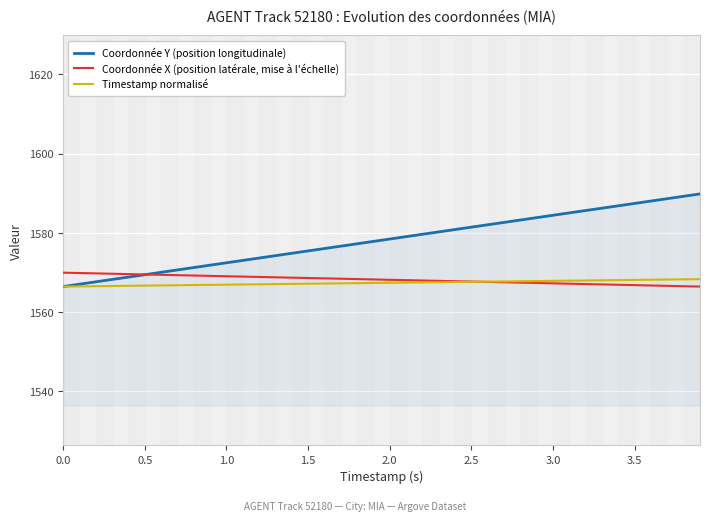

True or false: Coordonnée Y (position longitudinale) and Timestamp normalisé cross at least once.

False